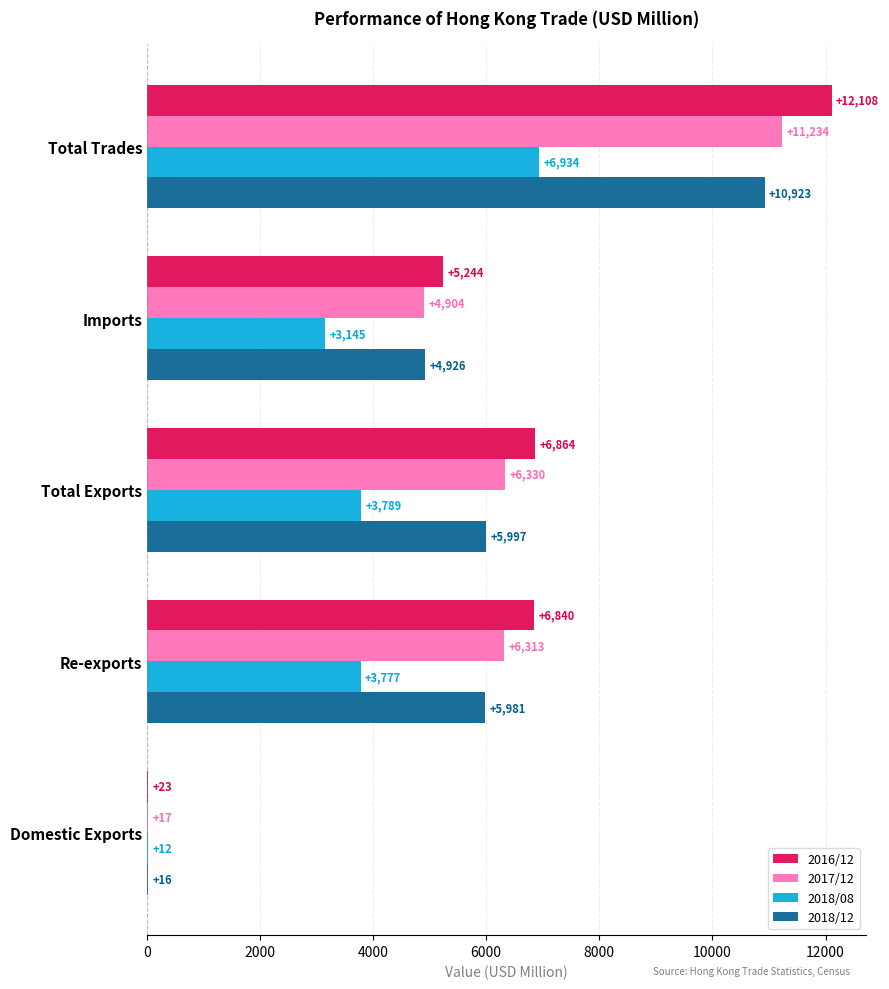

What is the highest value of the 2018/08 series?

6933.7